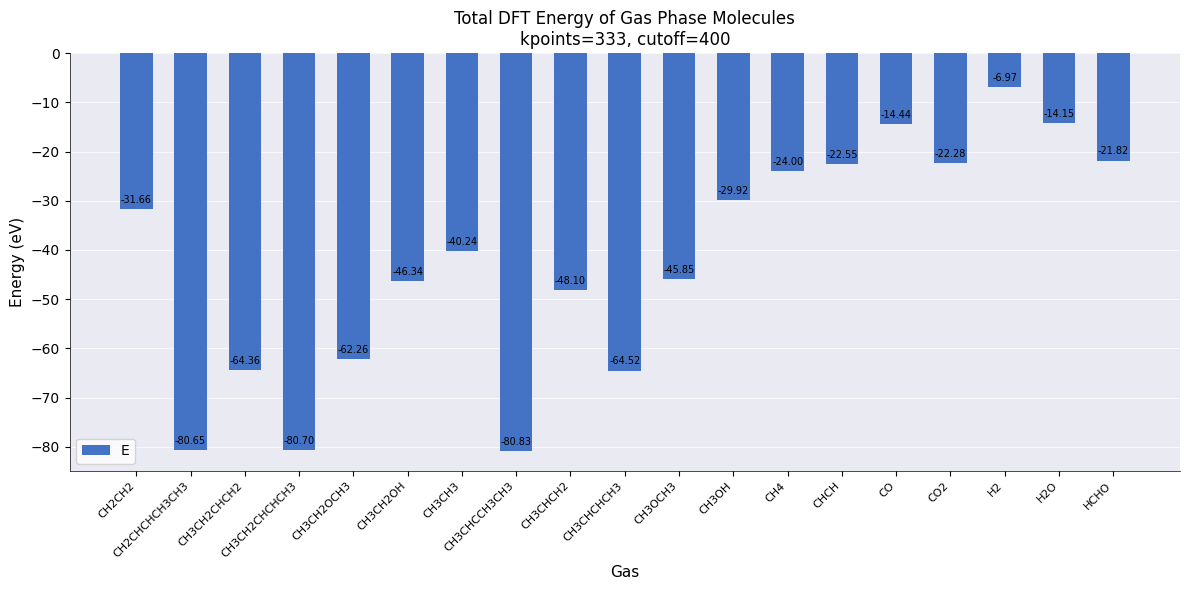

What is the difference between the maximum and second lowest values?

73.7